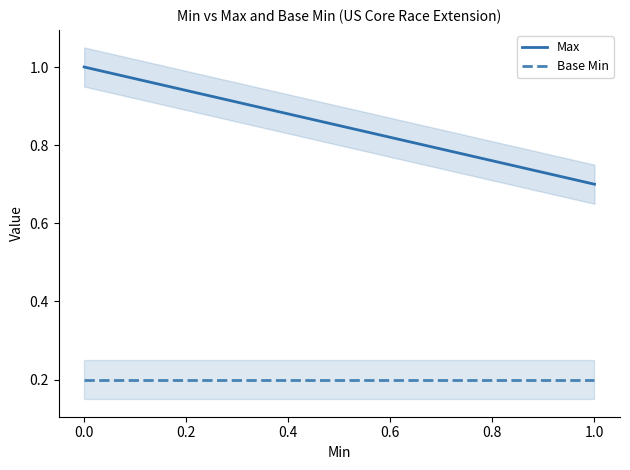

True or false: Base Min and Max intersect in this chart.

False